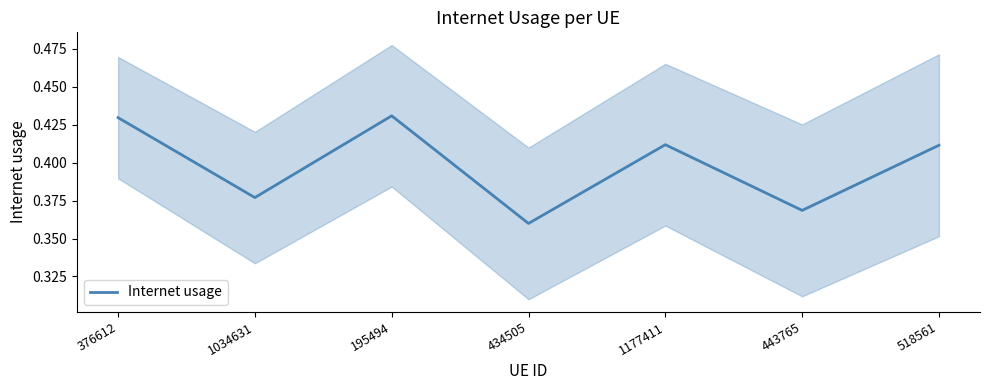

List the labels in order of value, largest first.

195494, 376612, 1177411, 518561, 1034631, 443765, 434505